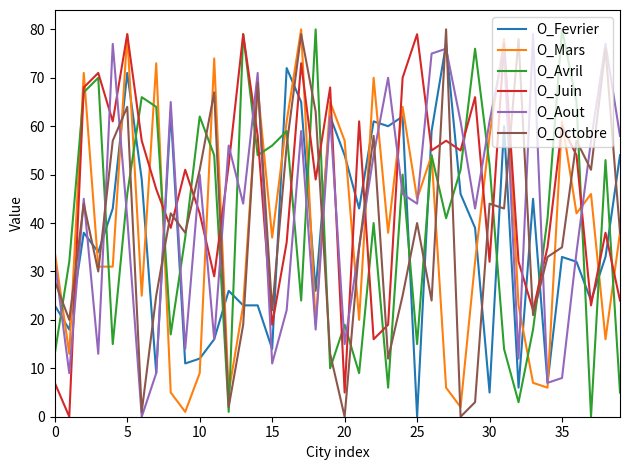

What is the greatest value displayed?

80